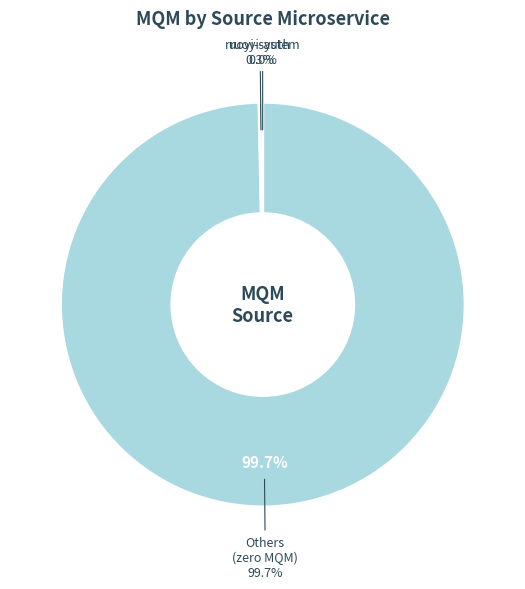

To the nearest percent, what is the average slice percentage?

14%